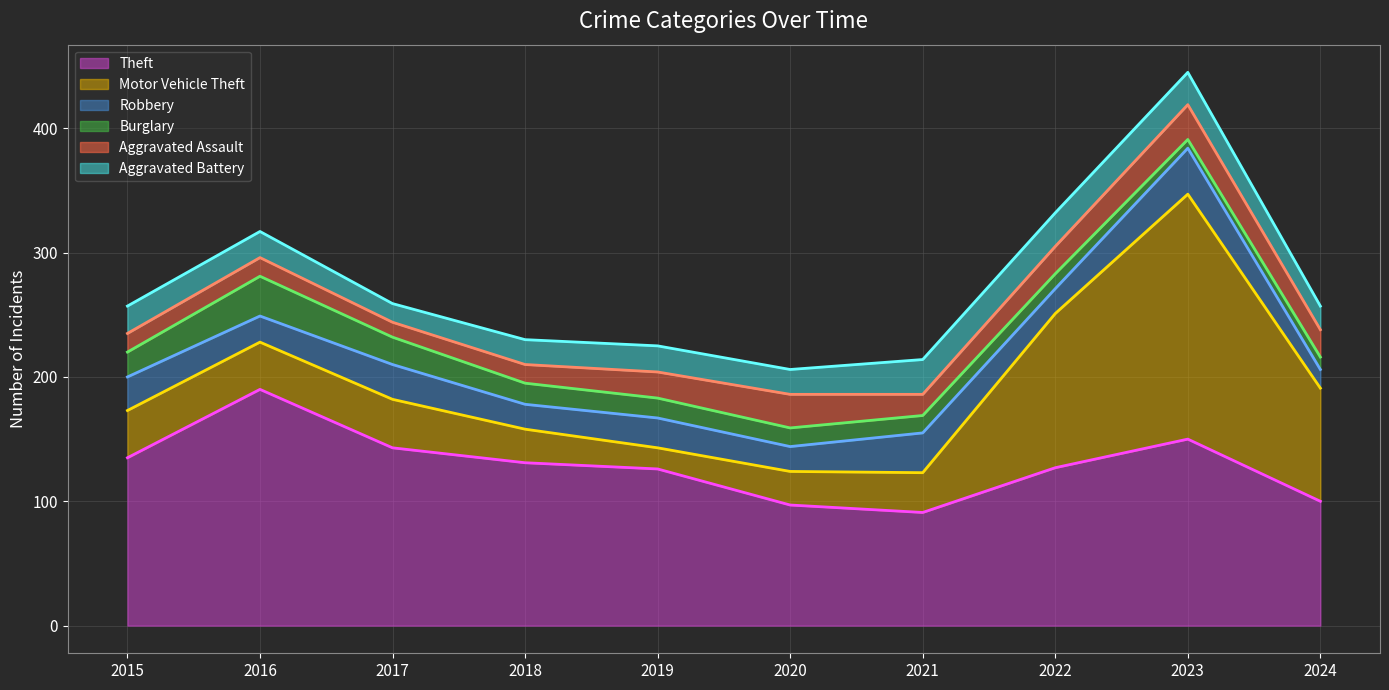

At how many categories does at least one series exceed 132?

4